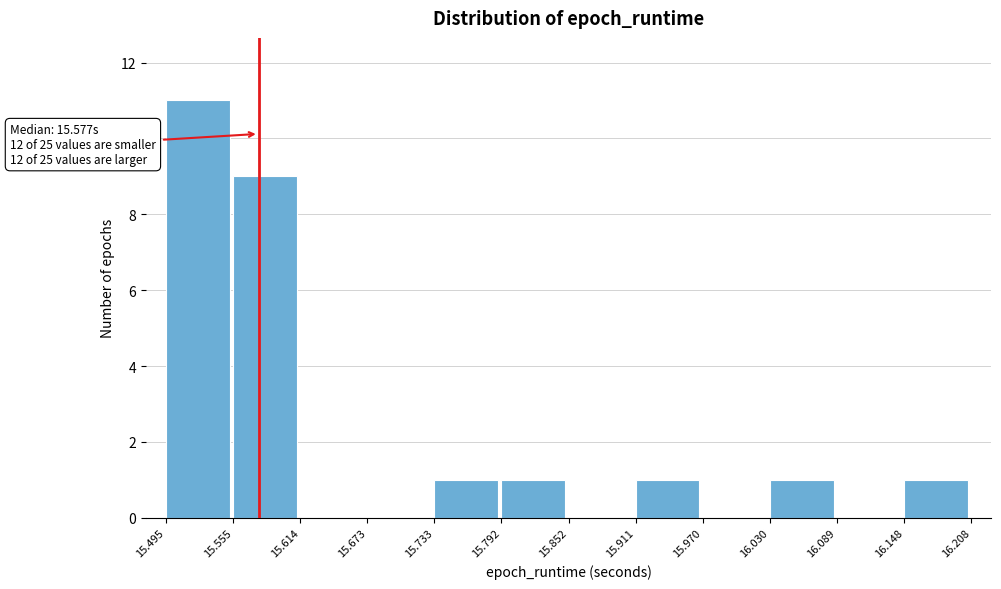

Which range on the x-axis has the tallest bar?

15.495 to 15.555